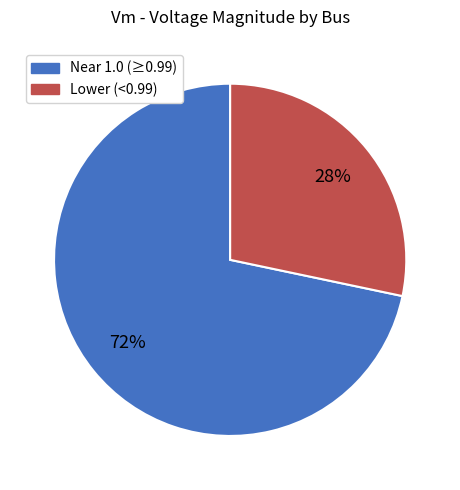

To the nearest percent, what is the average slice percentage?

50%